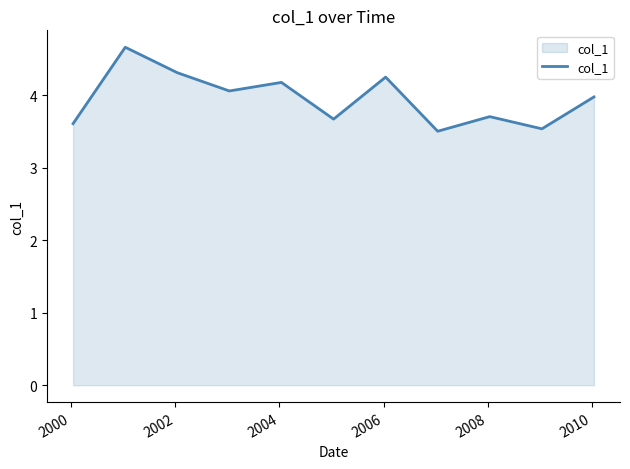

What is the maximum value shown in the chart?

4.7